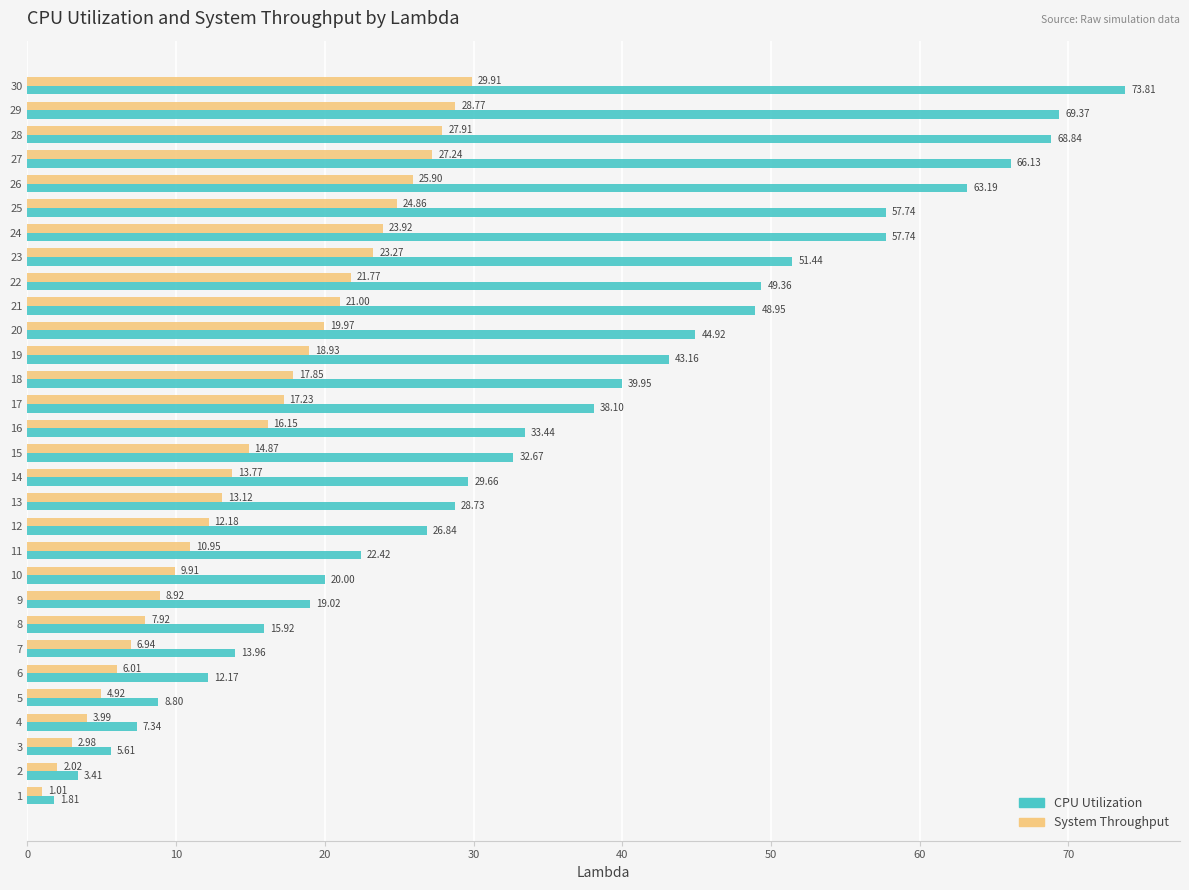

What is the difference between the second highest and second lowest values in the CPU Utilization series?

66.0